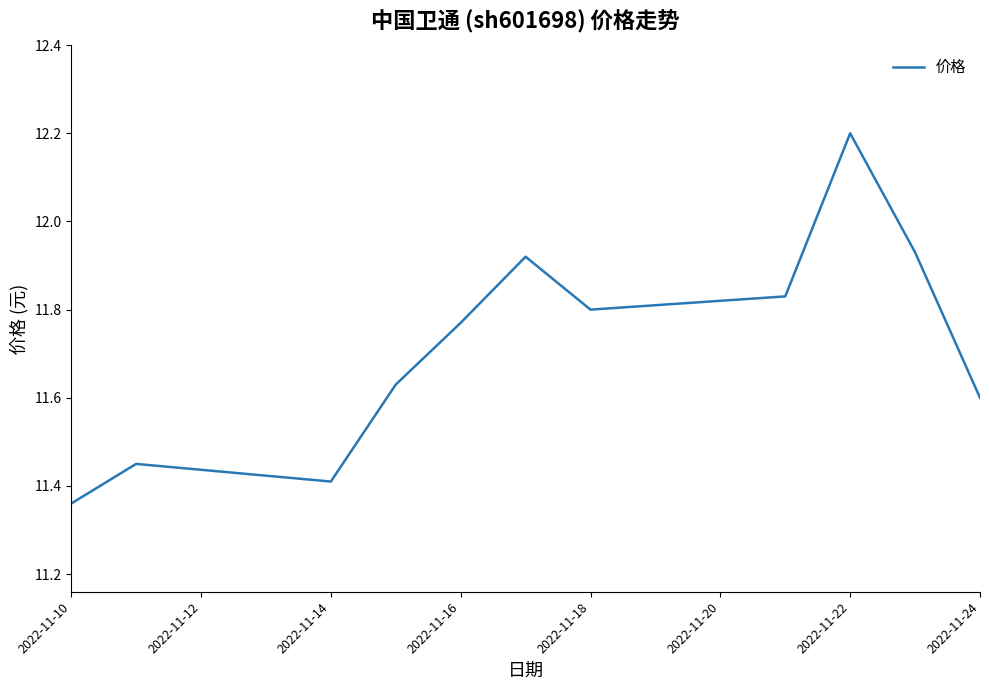

Is this an area chart (filled region under the line)?

No